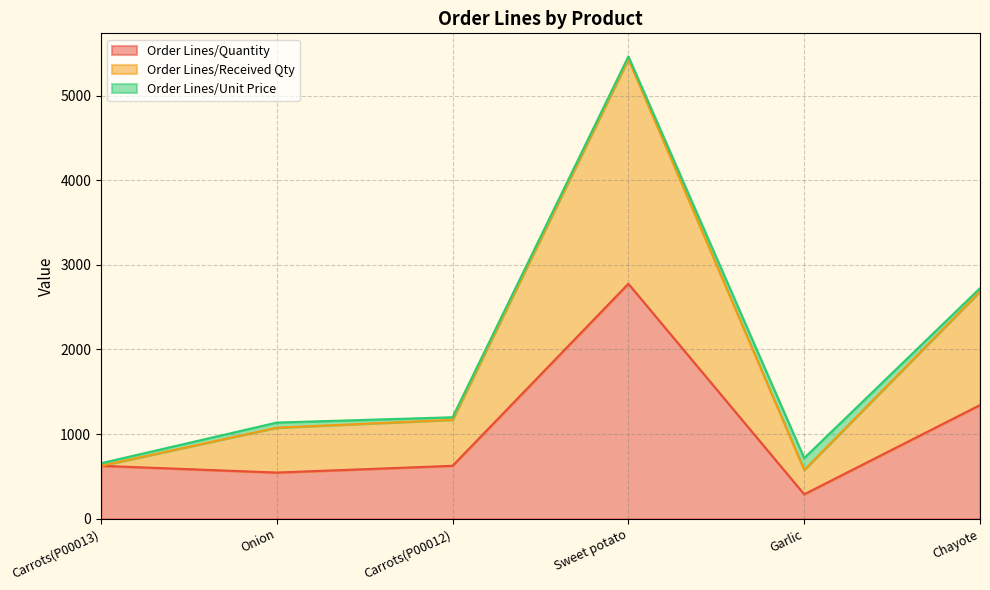

At which category is the sum across all series the highest?

Sweet potato